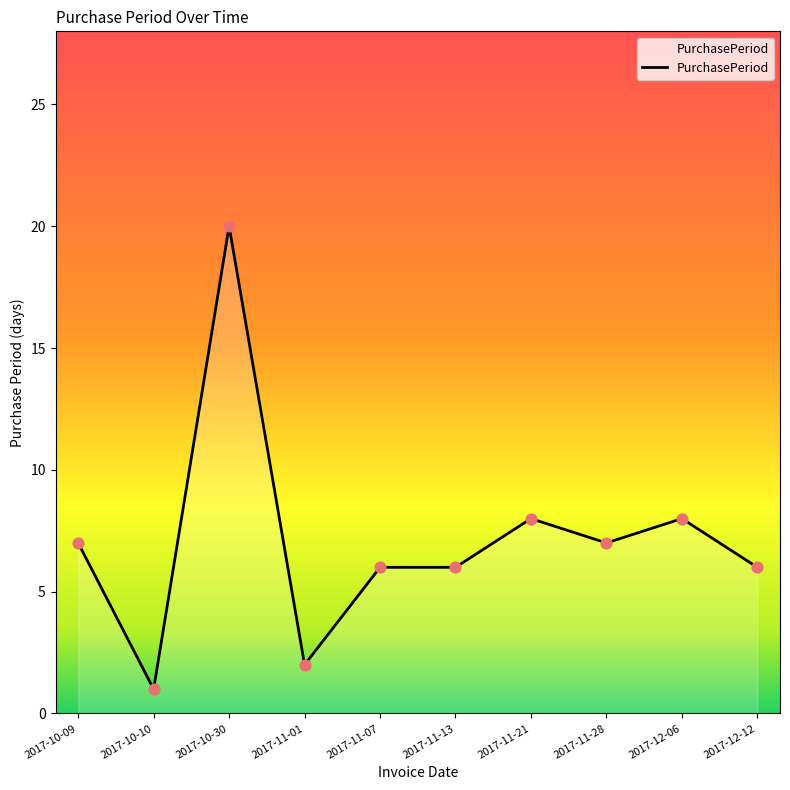

What is the change in value from 2017-11-01 to 2017-12-06?

+6